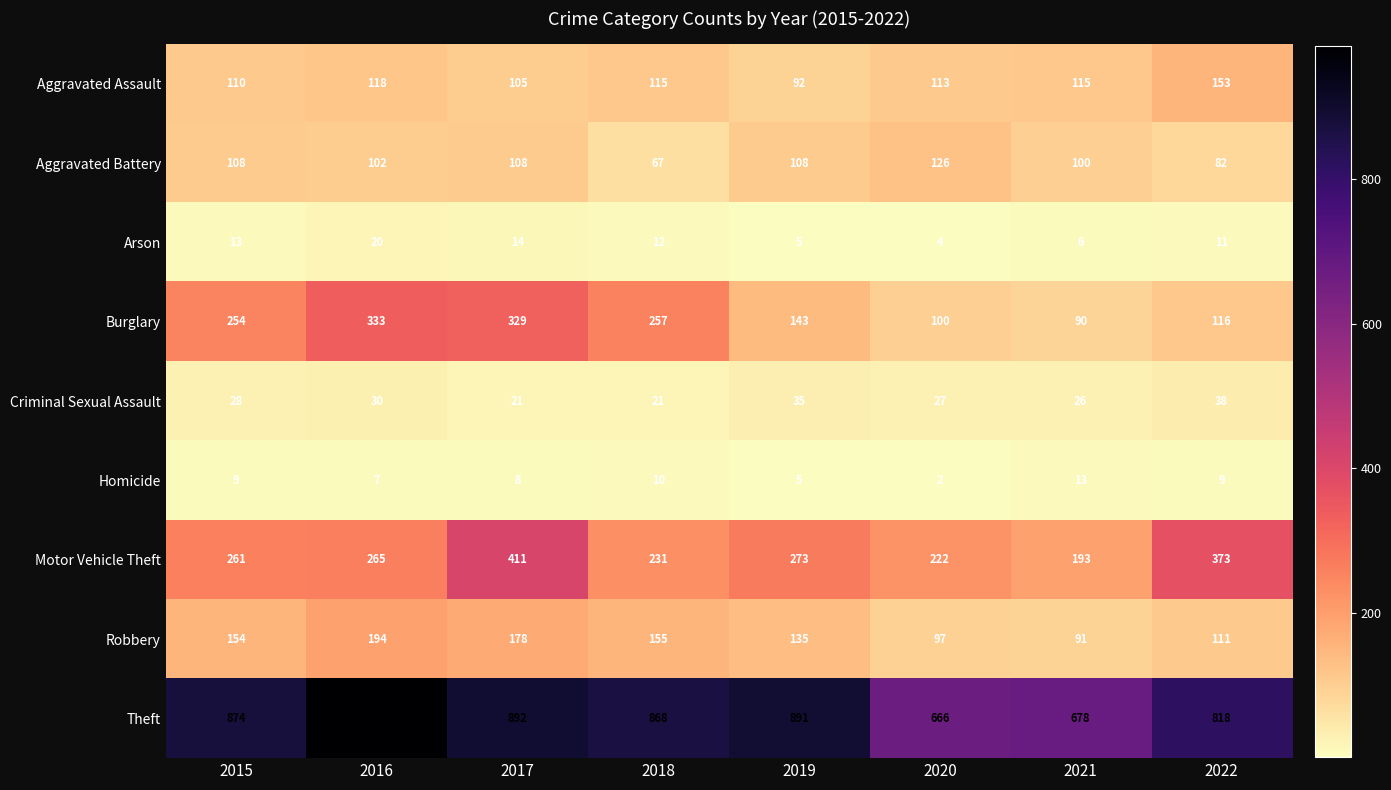

Which label corresponds to the smallest value in the chart?

2020